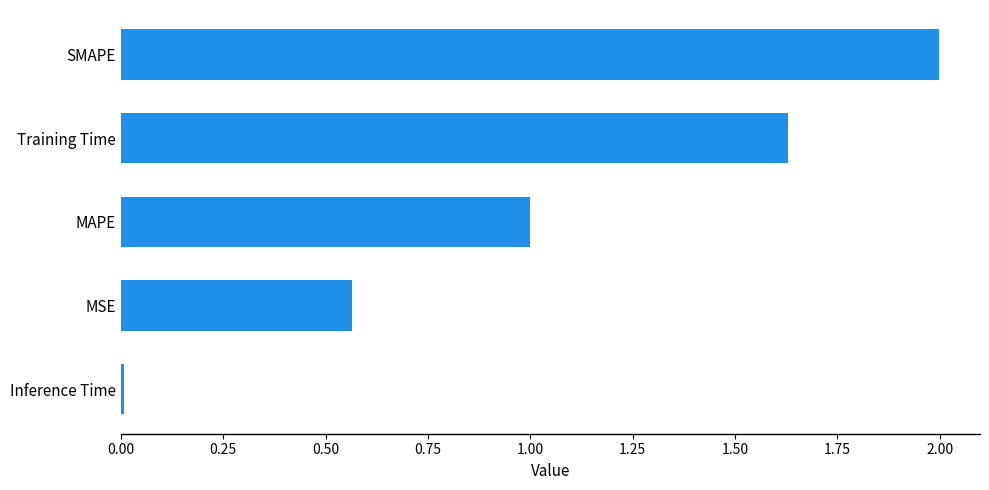

Which label corresponds to the largest value in the chart?

SMAPE